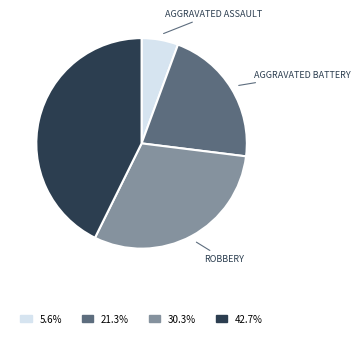

Is there any slice that represents more than half of the pie?

No